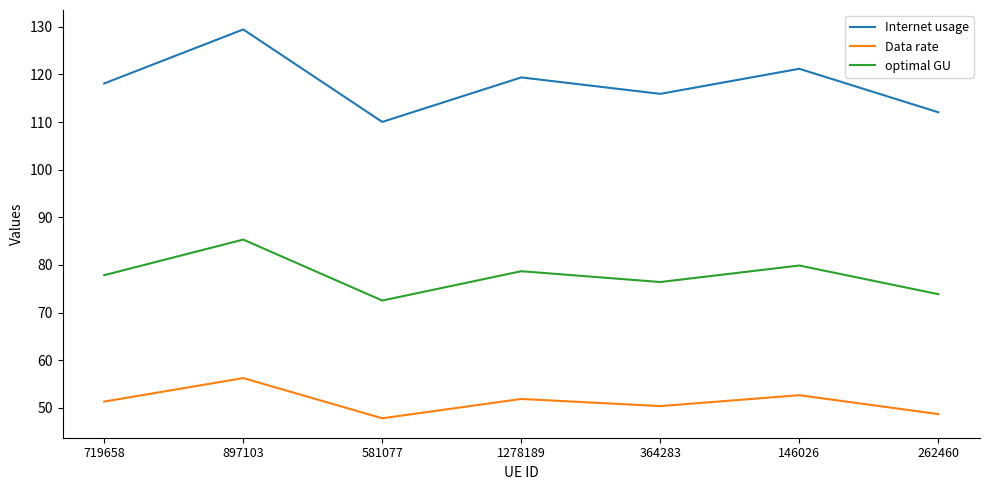

What is the total value across all series at 364283?

242.7